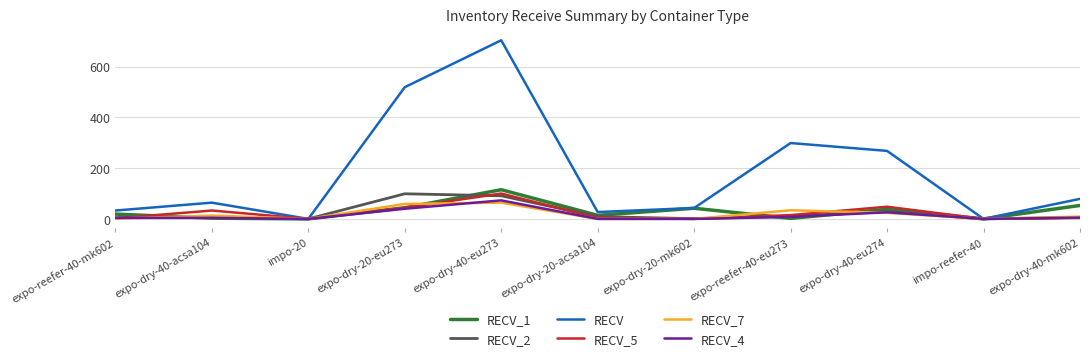

Where is the first local minimum for RECV_7?

impo-20